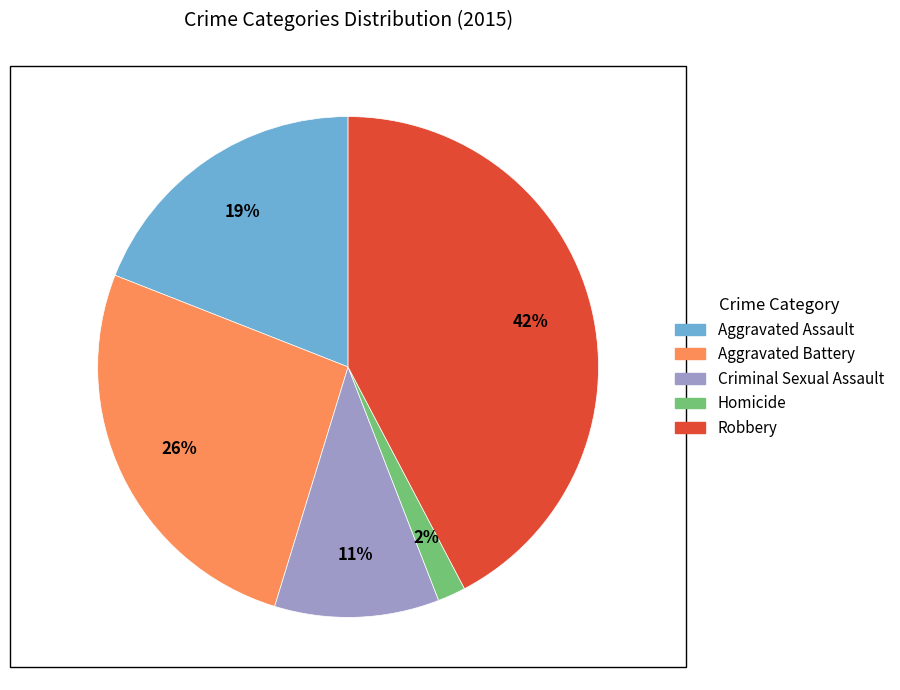

To the nearest percent, what is the difference between the largest and smallest slice percentages?

40%